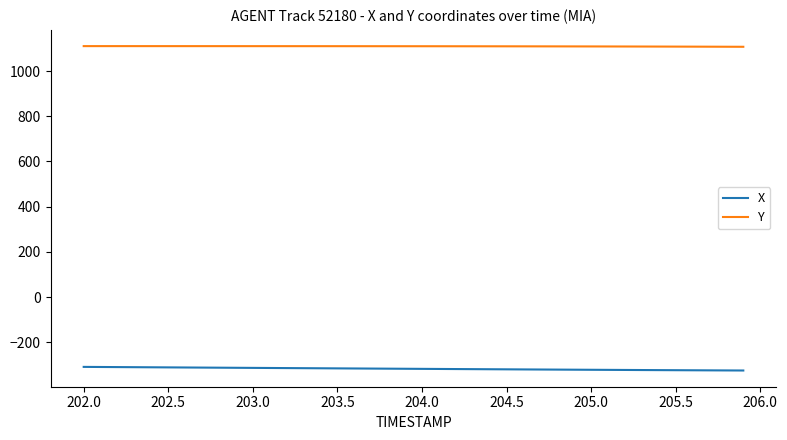

What is the highest value of the X series?

-309.0